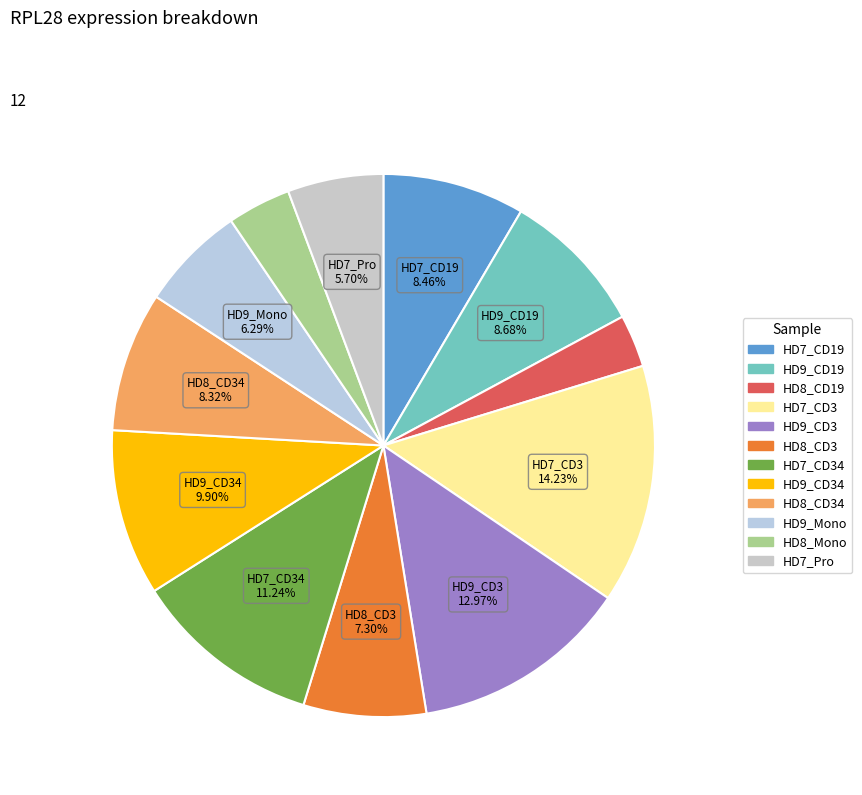

Count the number of slices in the pie.

12